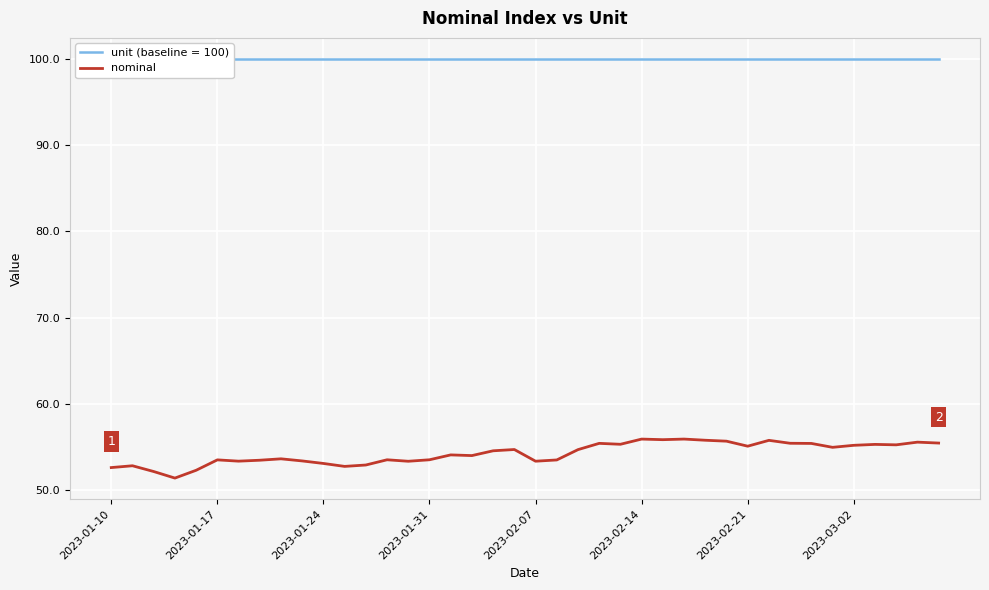

What value does the data have at 28?

55.8